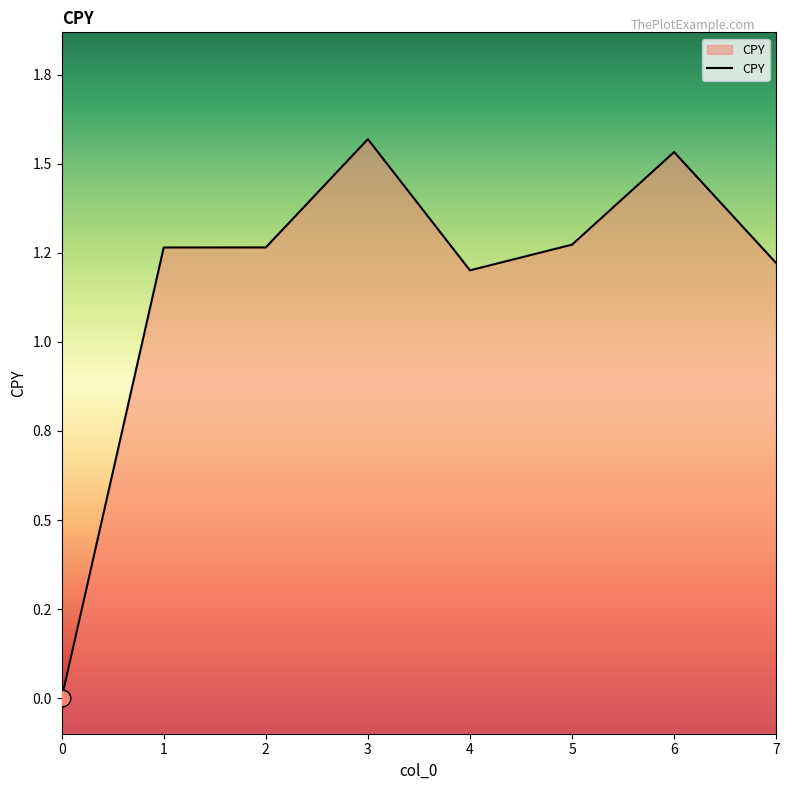

What is the average value?

1.2